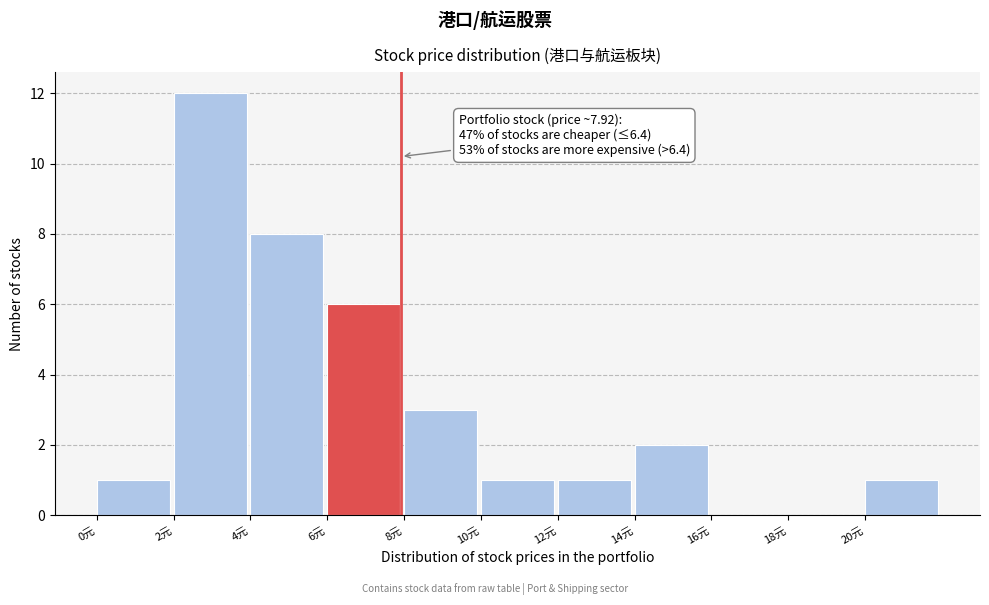

Over which range of the x-axis is the bar tallest?

2 to 4